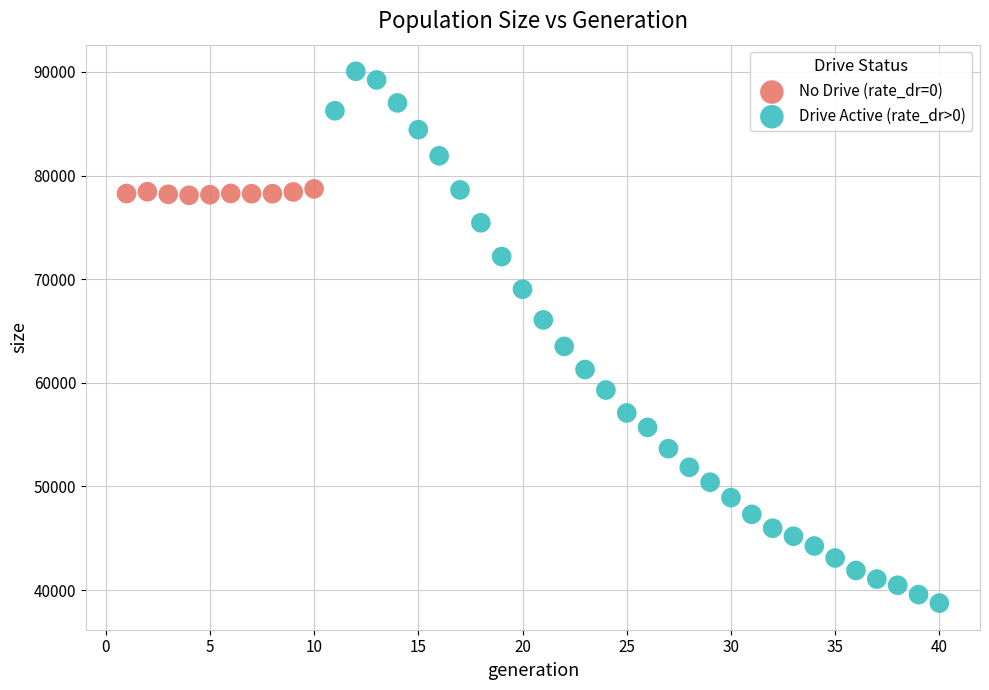

Which series reaches the maximum Y coordinate?

Drive Active (rate_dr>0)